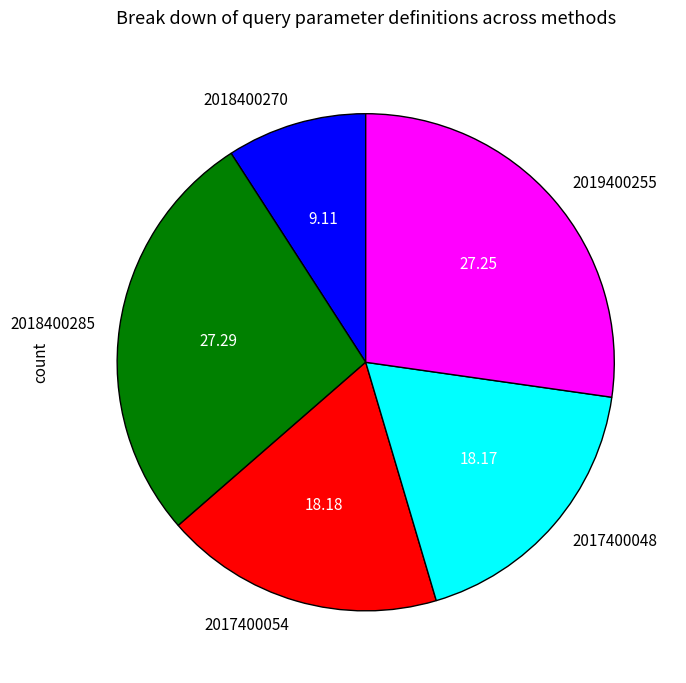

Is 2017400048 the majority of the pie?

No